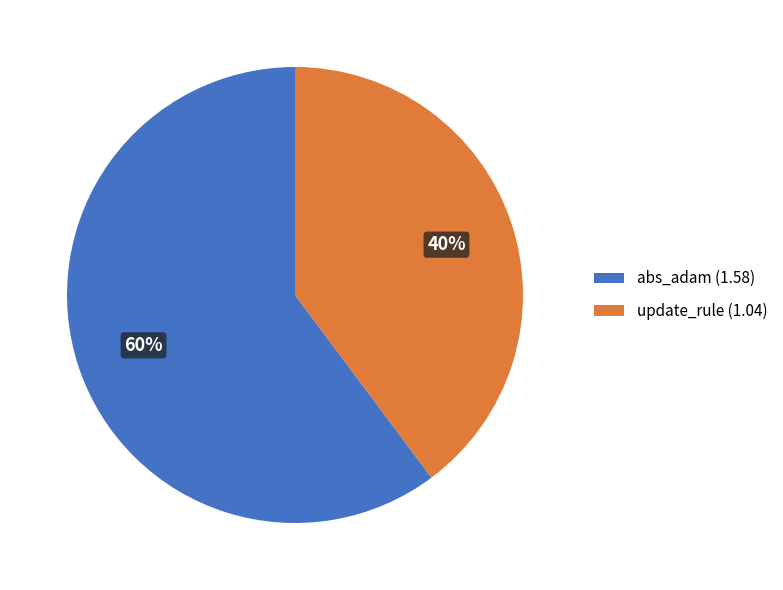

To the nearest percent, what percentage of the pie is abs_adam?

60%